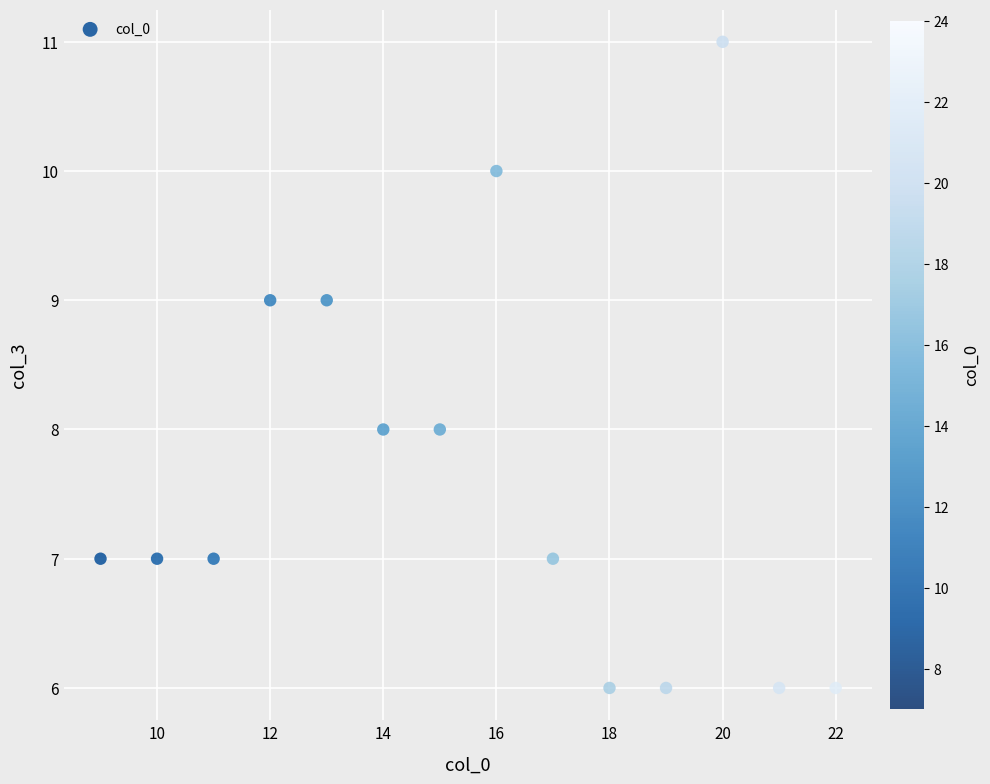

What is the range of Y values (max minus min)?

5